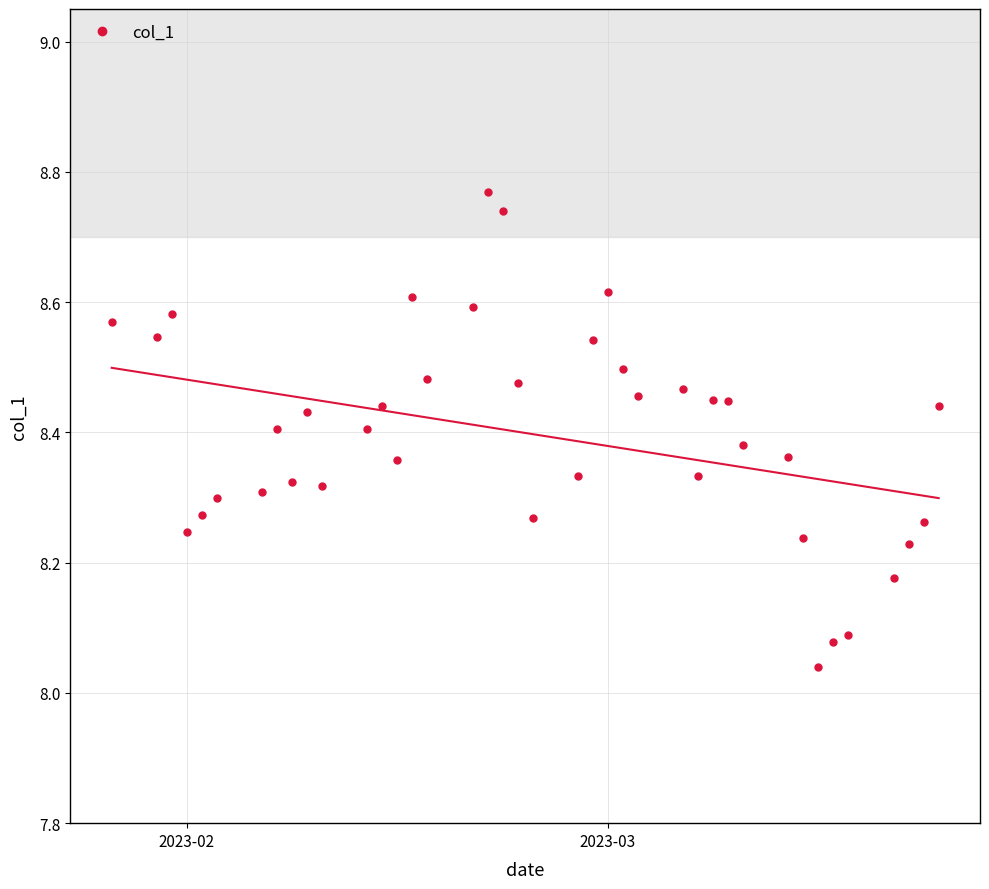

True or false: the data shows 1.8 at 2023-02-24.

False